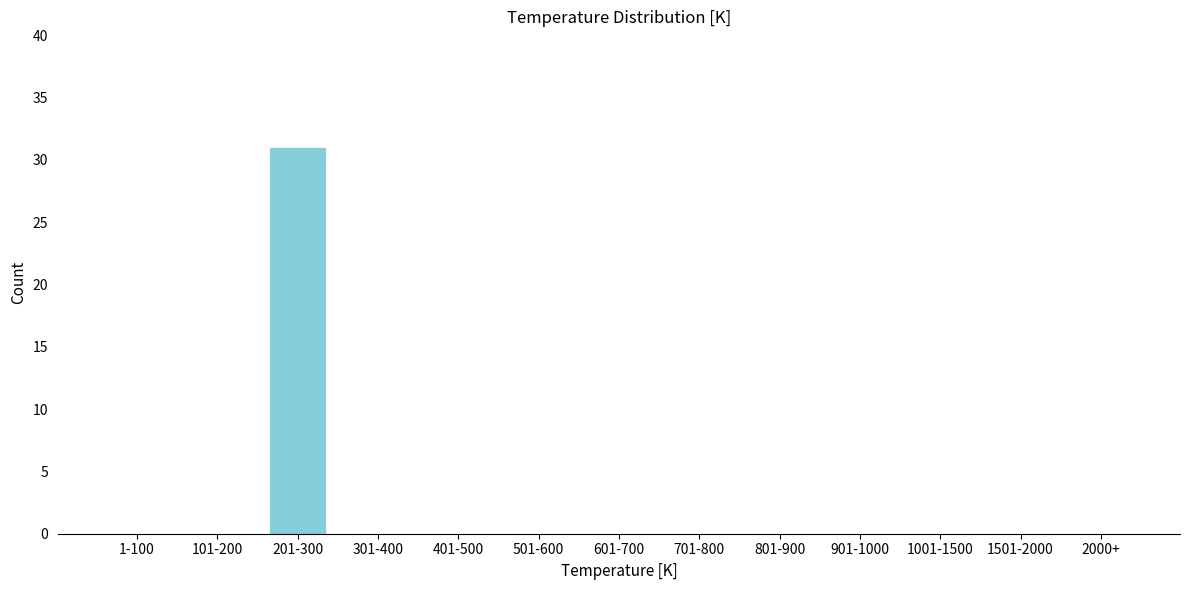

Reading left to right, transcribe all the data shown in this chart.

1-100=0	101-200=0	201-300=31	301-400=0	401-500=0	501-600=0	601-700=0	701-800=0	801-900=0	901-1000=0	1001-1500=0	1501-2000=0	2000+=0